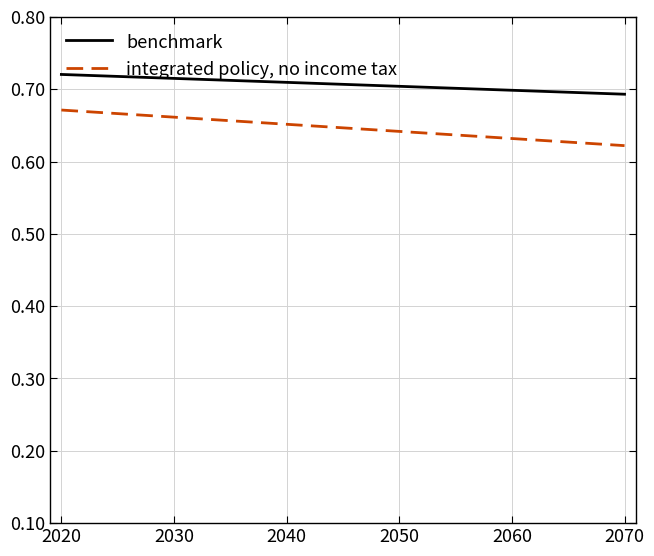

Which series has the largest range (max minus min)?

integrated policy, no income tax